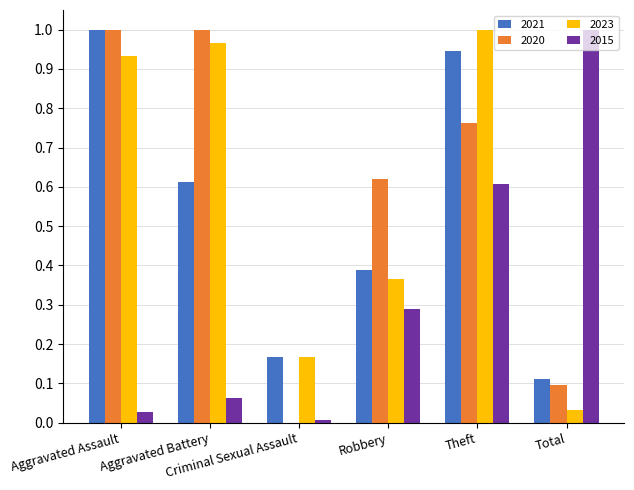

What is the sum of all 2015 values?

2.0